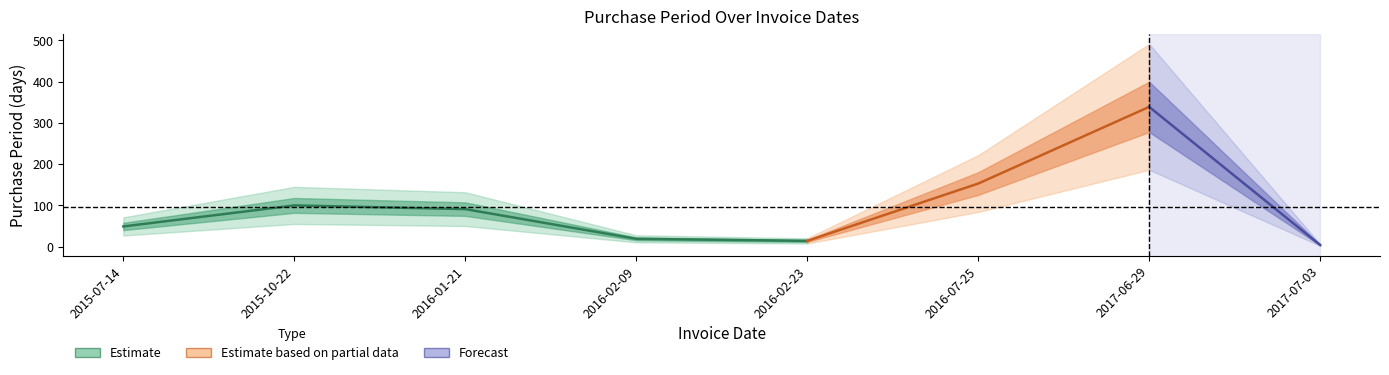

What is the change in value from 2017-06-29 to 2017-07-03?

-335